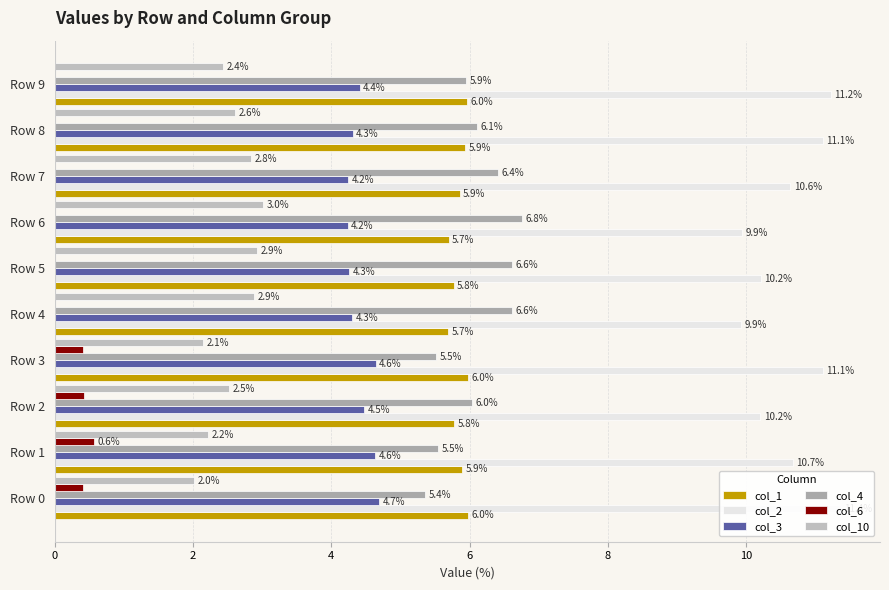

What are all the series names shown in the legend?

col_1, col_2, col_3, col_4, col_6, col_10